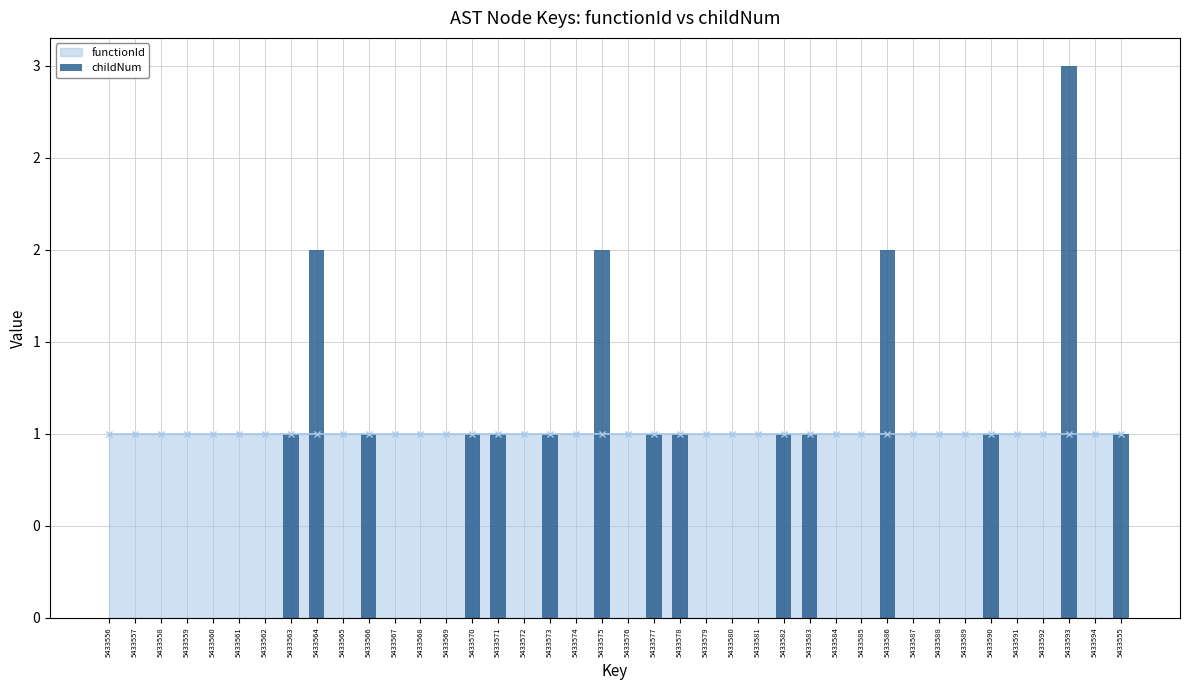

Approximately how many times larger is the value at 5433563 compared to 5433570?

1.0